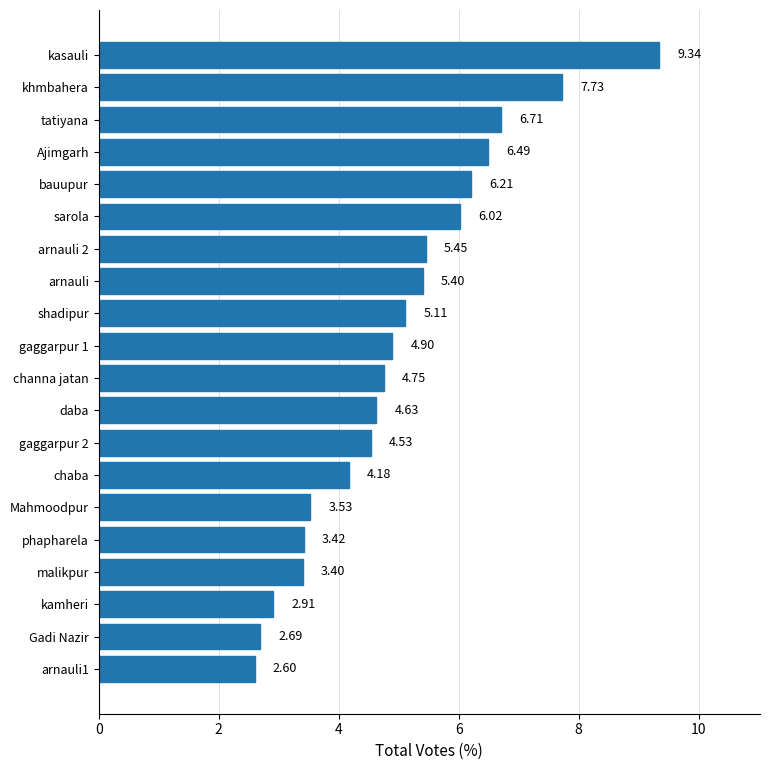

How many categories are shown in the chart?

20